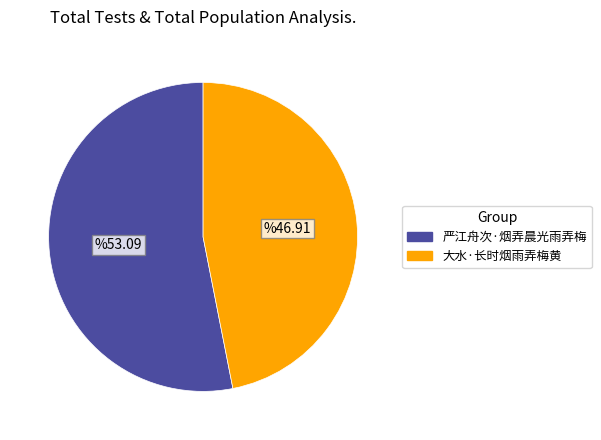

Rank the categories by value from highest to lowest.

严江舟次·烟弄晨光雨弄梅, 大水·长时烟雨弄梅黄